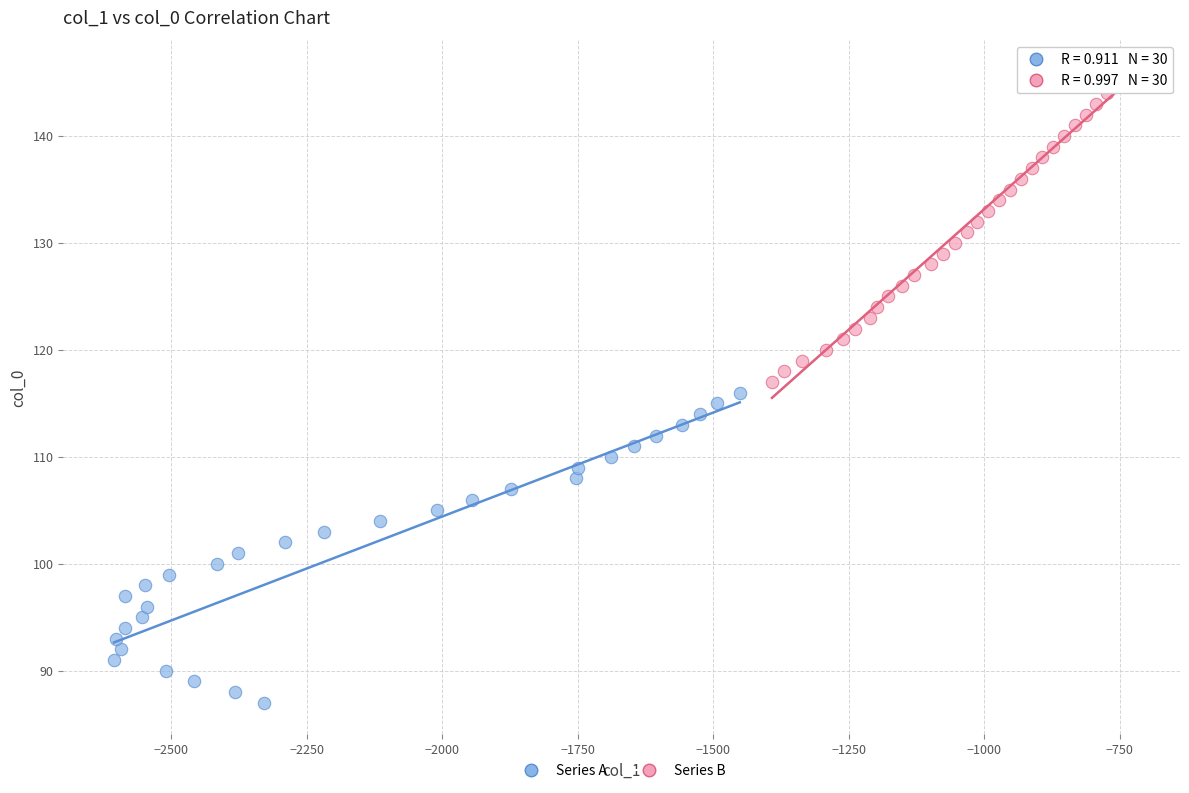

Which series contains the lowest Y value?

Series A